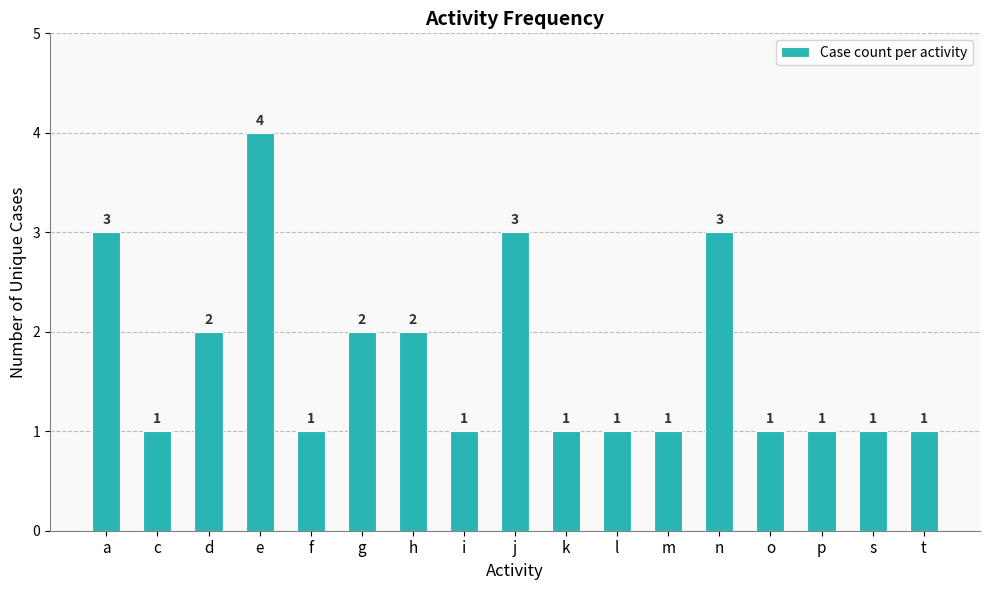

The chart shows a value of 1 at l. True or false?

True